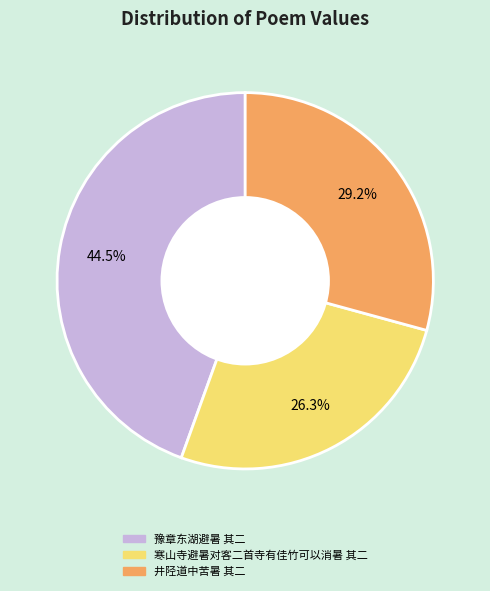

Which has a higher value, 井陉道中苦暑 其二 or 寒山寺避暑对客二首寺有佳竹可以消暑 其二?

井陉道中苦暑 其二